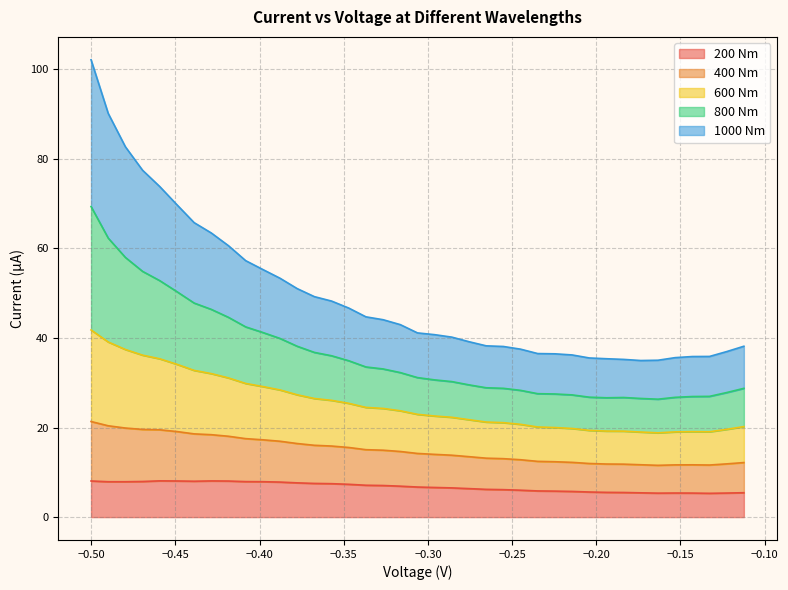

What is the lowest value of the 200 Nm series?

5.3